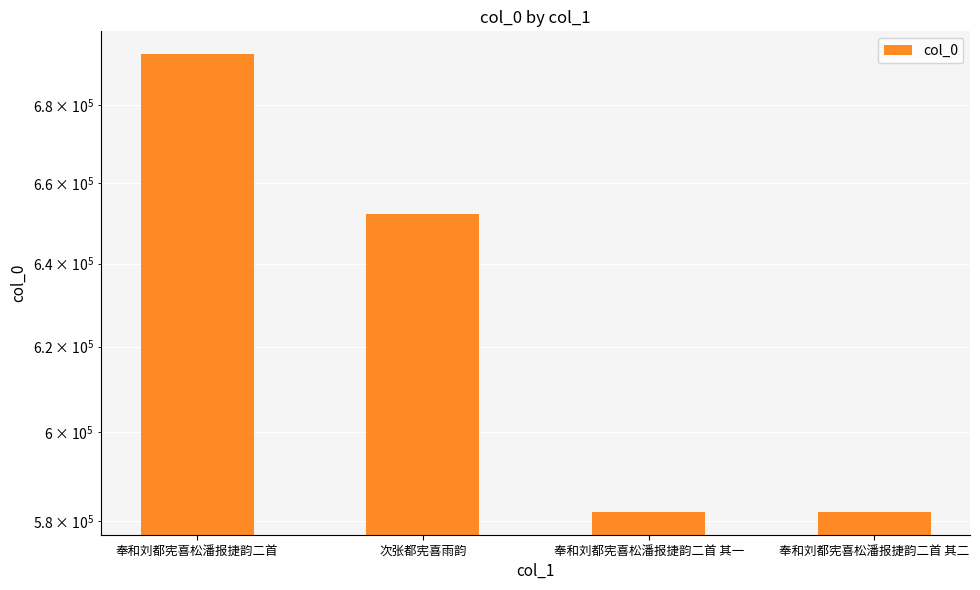

What position from the left is 奉和刘都宪喜松潘报捷韵二首 其二?

4